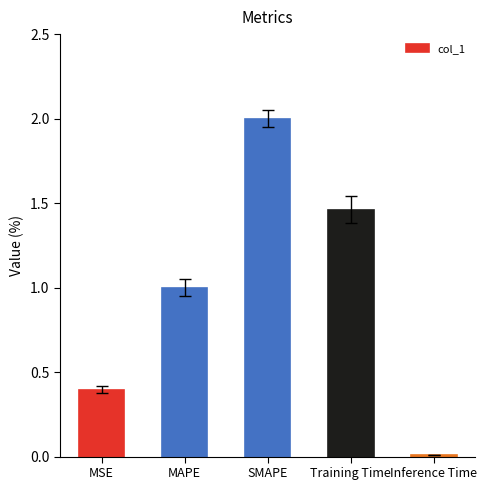

How many bars are there in total?

5